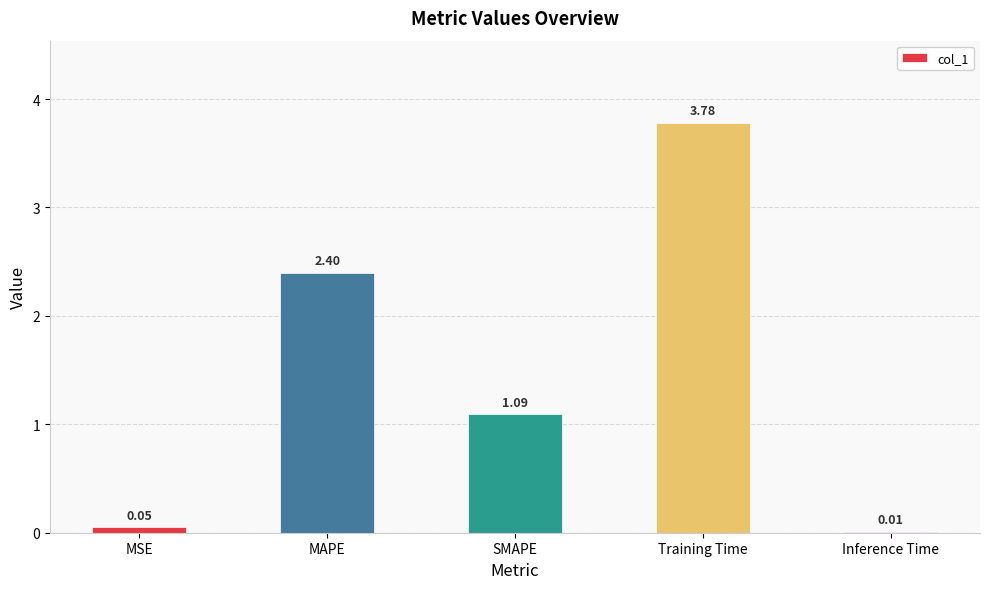

At which category does the chart reach its peak across all series?

Training Time